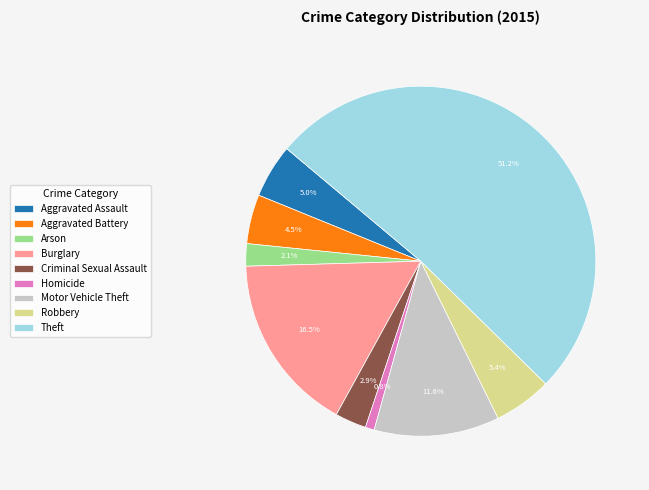

Which has a higher value, Robbery or Arson?

Robbery